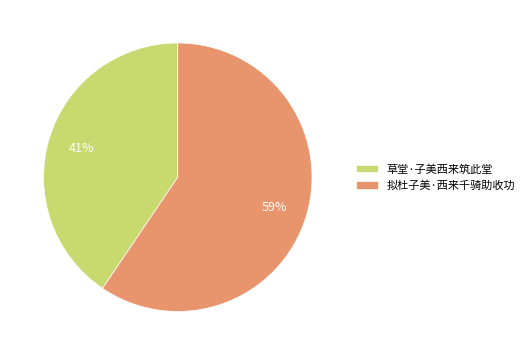

Which slice represents more than half of the pie?

拟杜子美·西来千骑助收功